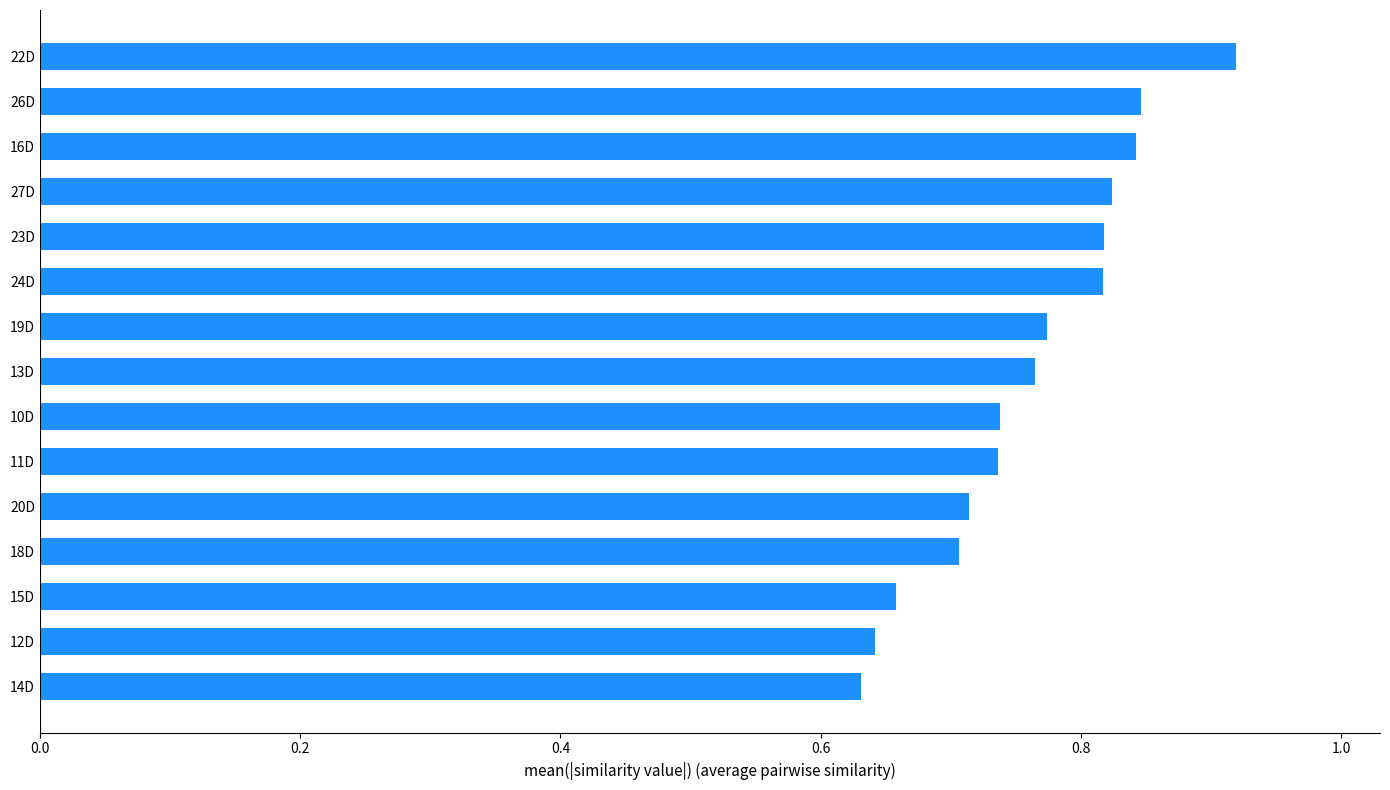

What is the change in value from 13D to 23D?

+0.1